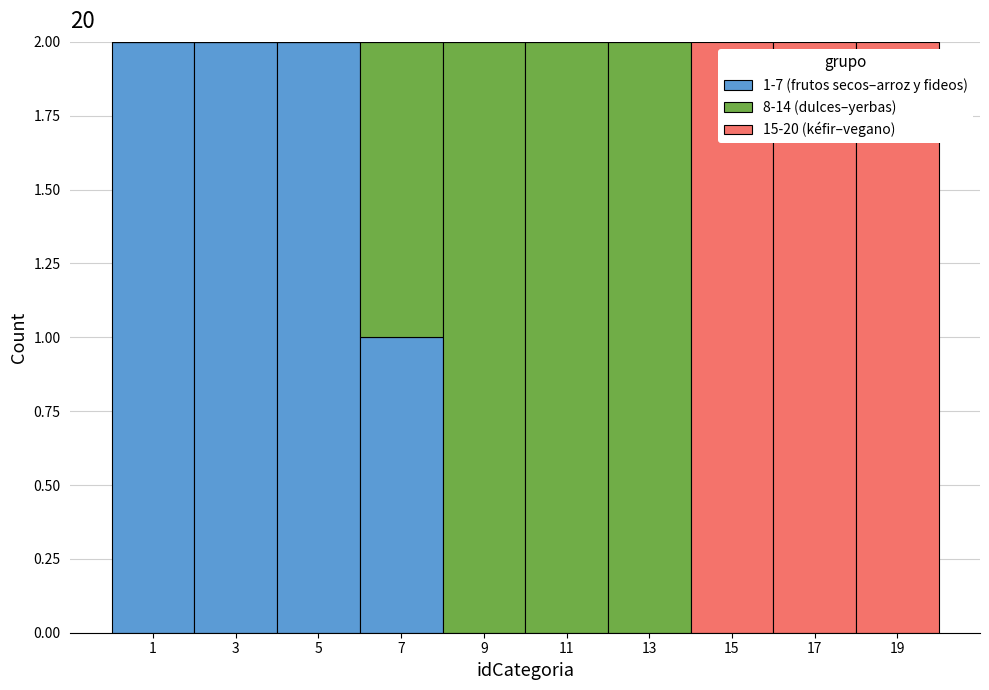

Reading left to right, list the values for the 1-7 (frutos secos–arroz y fideos) series.

1=2	3=2	5=2	7=1	9=0	11=0	13=0	15=0	17=0	19=0